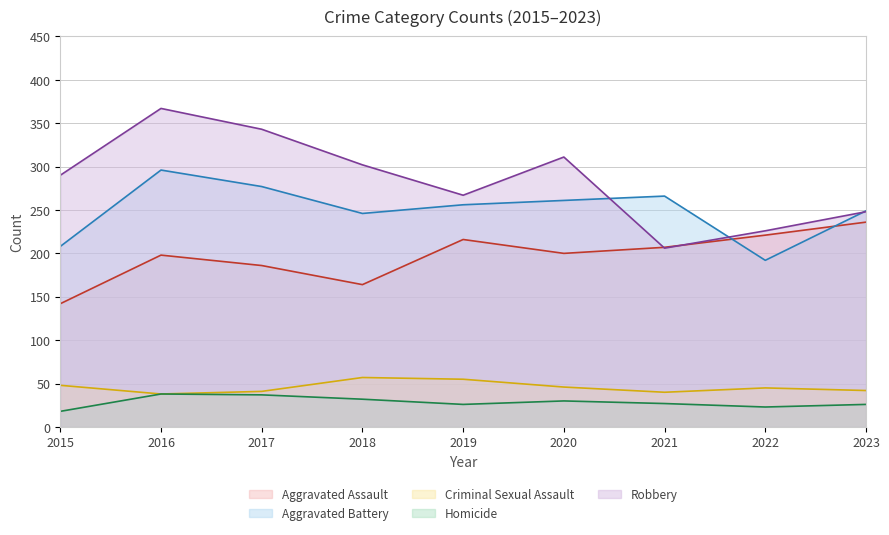

The Homicide series shows 38 at 2023. True or false?

False